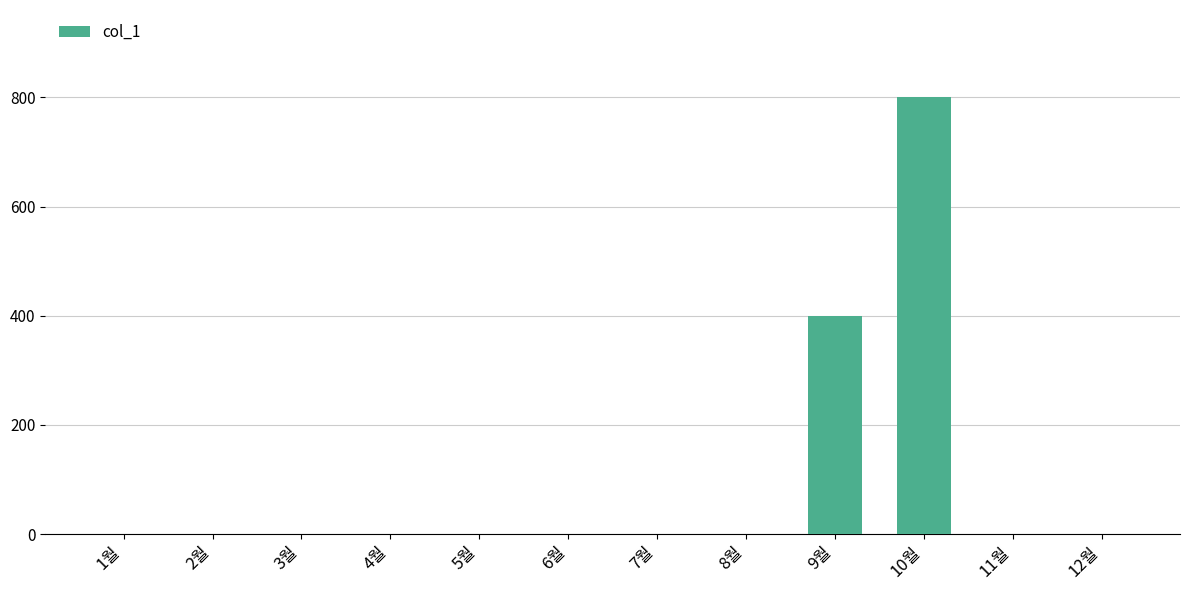

Between 8월 and 9월, which is larger?

9월